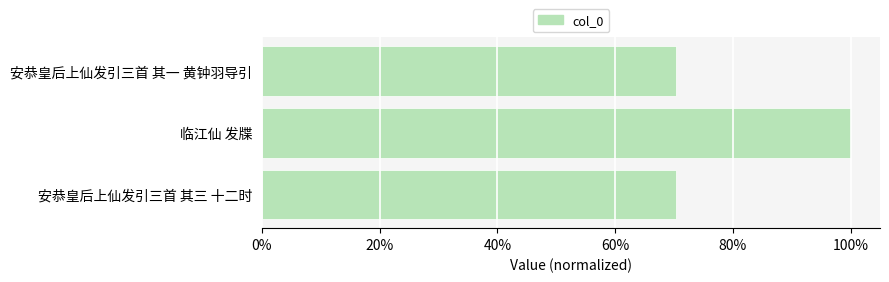

Does the chart contain stacked bars?

No